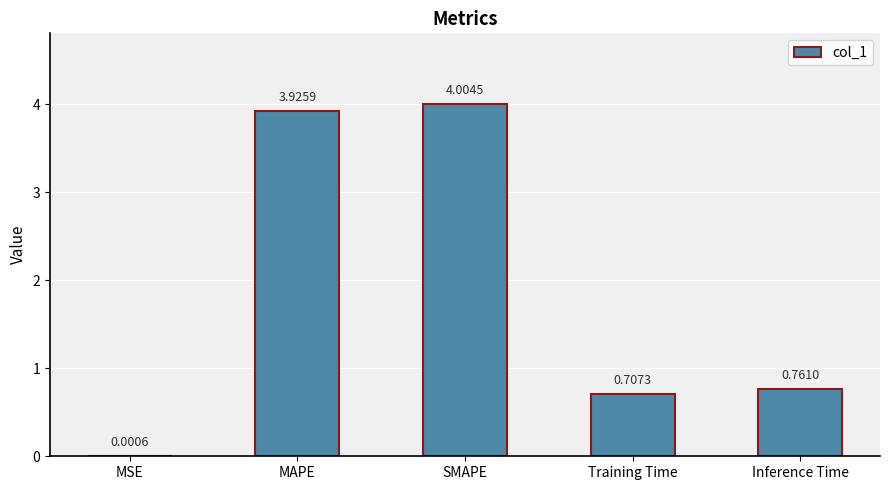

At which label is the value closest to 2?

Inference Time